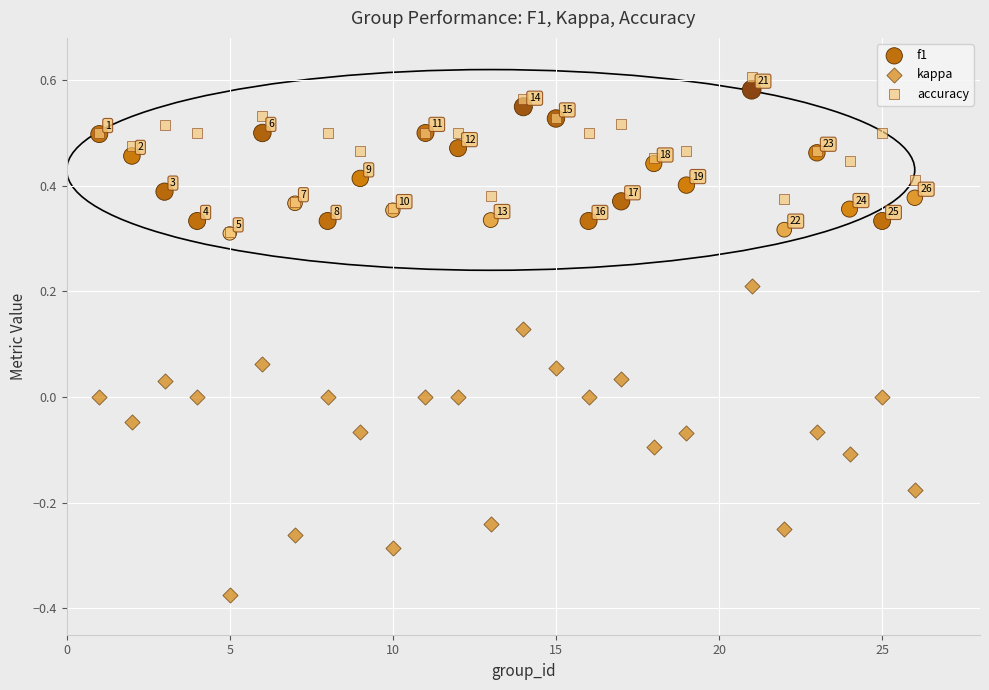

What are all the series names shown in the legend?

f1, kappa, accuracy